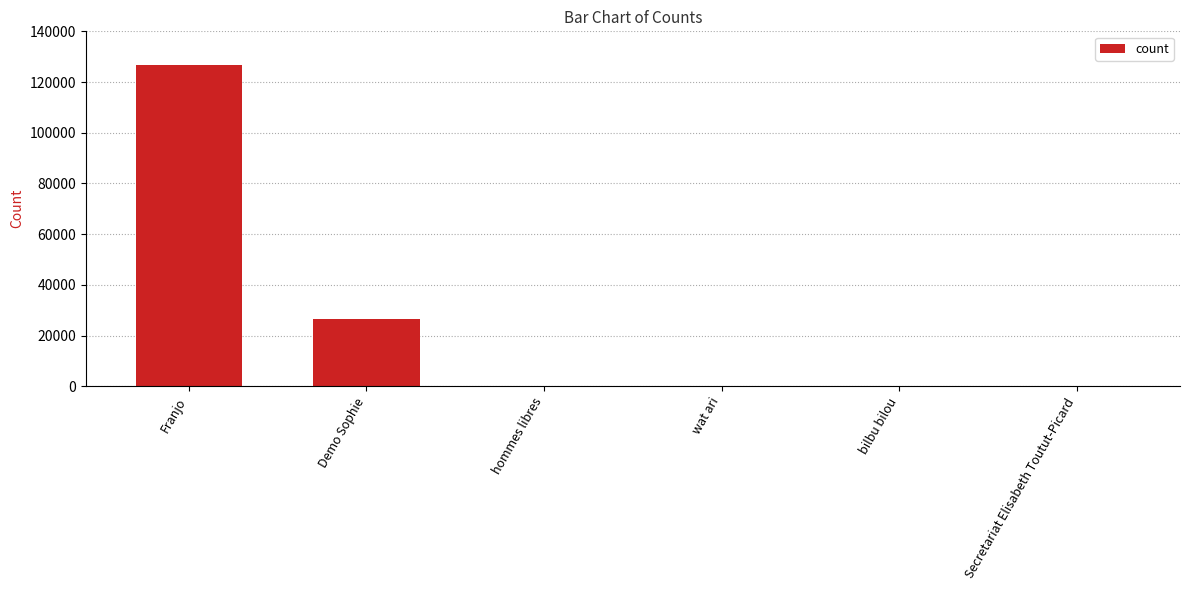

Which category has the highest value across all series?

Franjo